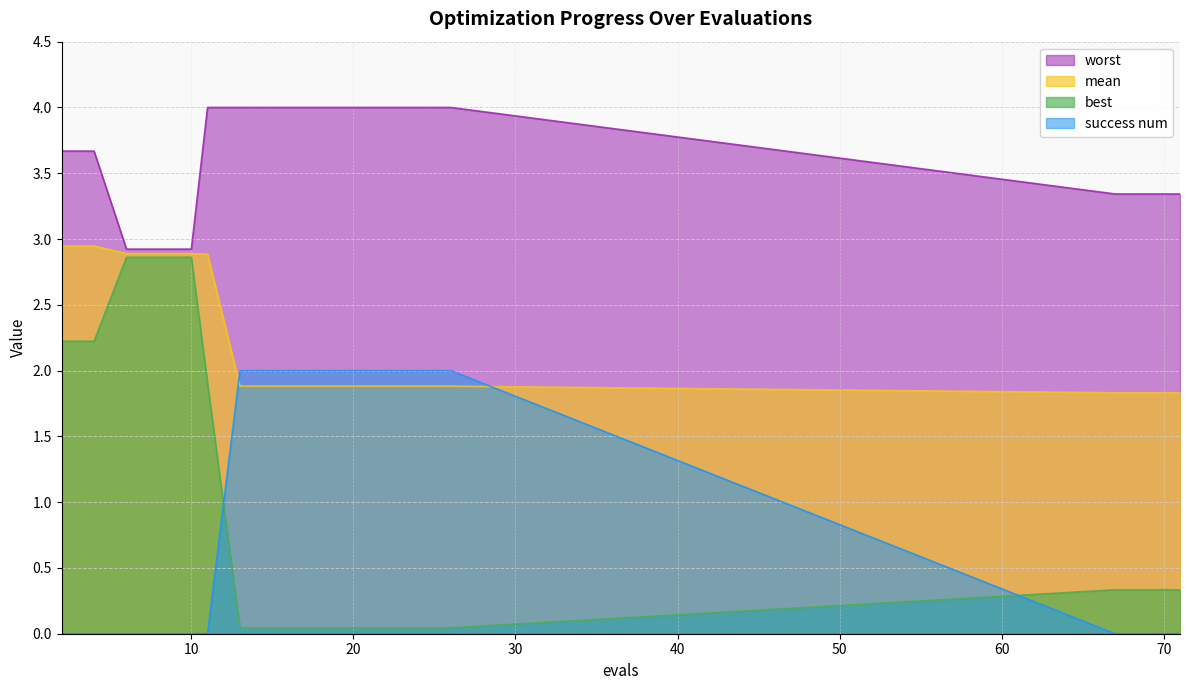

List the labels in order of mean value, largest first.

2, 4, 6, 8, 10, 11, 13, 15, 17, 18, 20, 22, 24, 26, 67, 69, 71